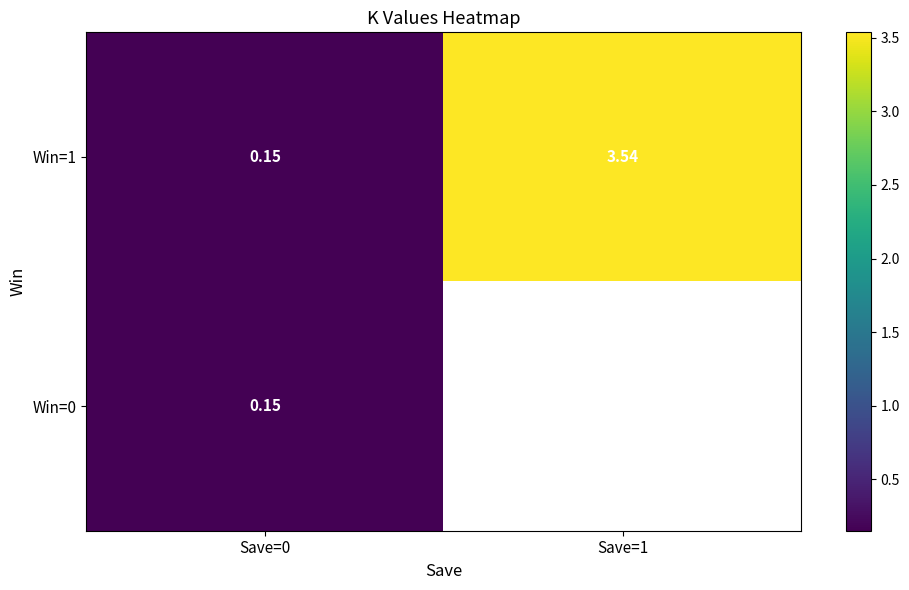

What is the sum of the Win=1 values at Save=0 and Save=1?

3.7